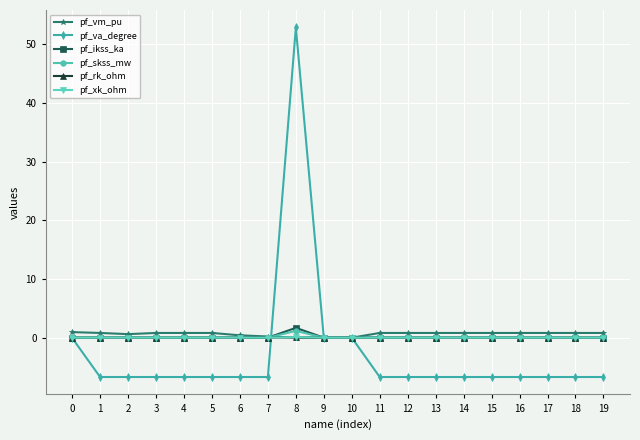

Is it true that pf_va_degree equals -6.7 at 7?

True